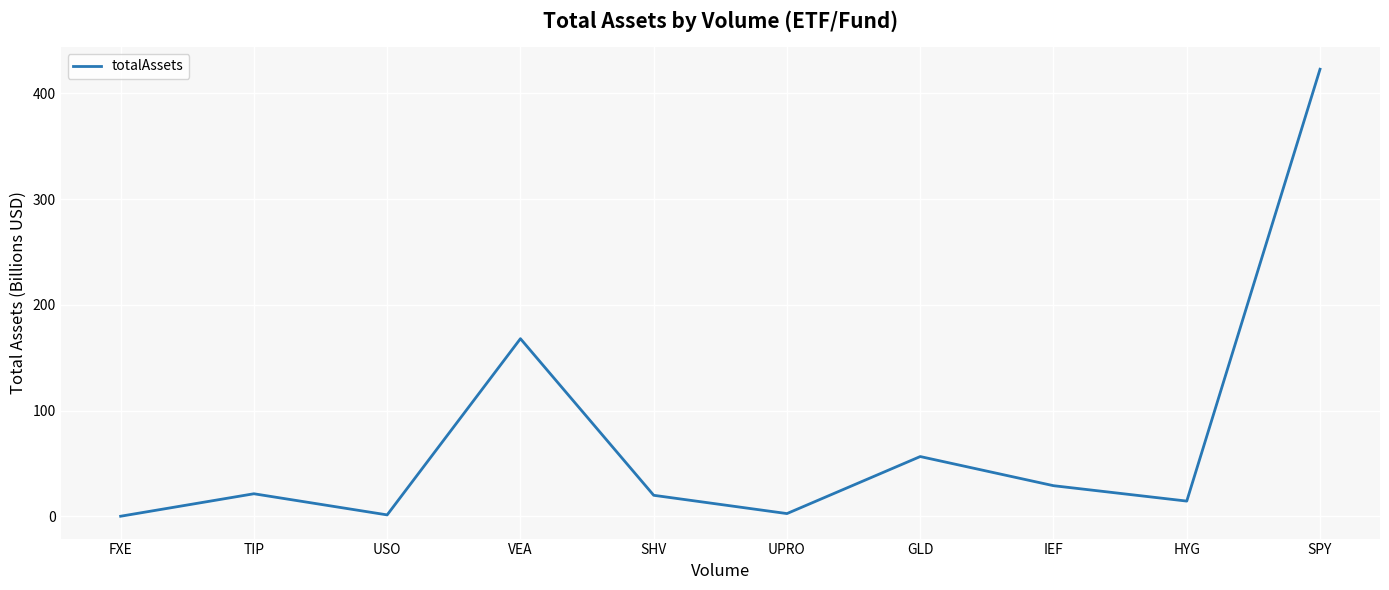

Where is the data nearest to the value 211?

VEA